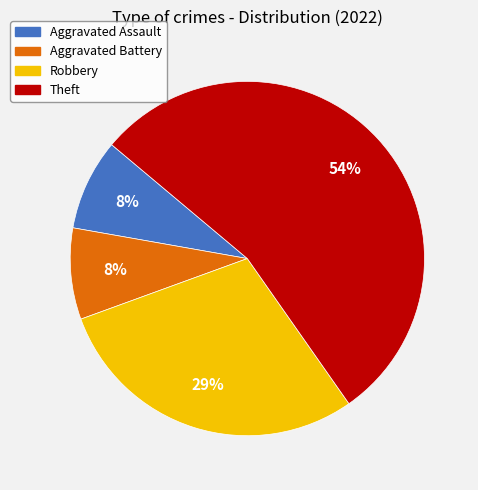

To the nearest percent, what is the difference between the Robbery and Aggravated Battery slice percentages?

21%